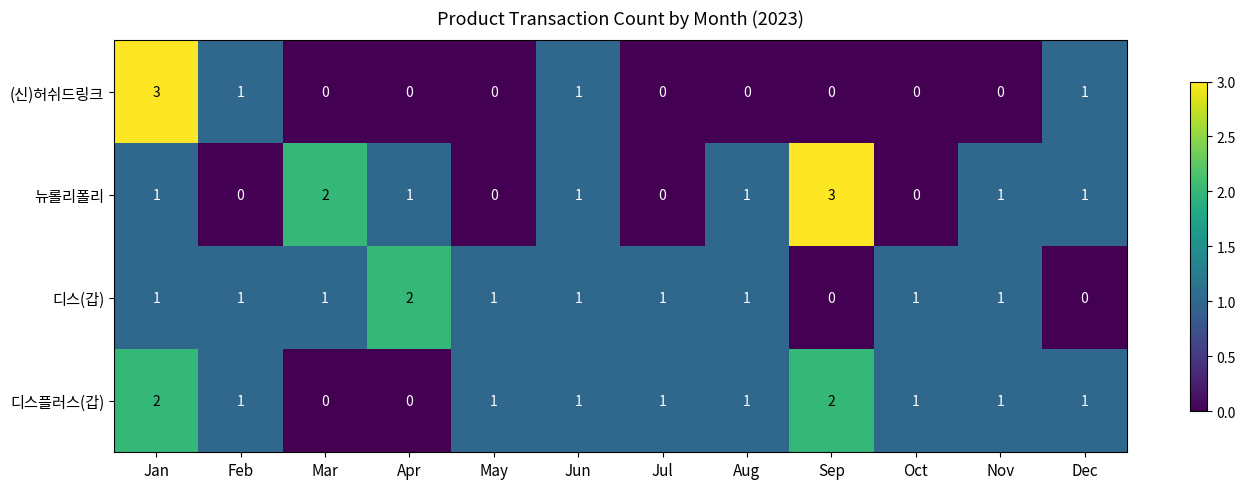

How many values in the (신)허쉬드링크 series exceed 0?

4